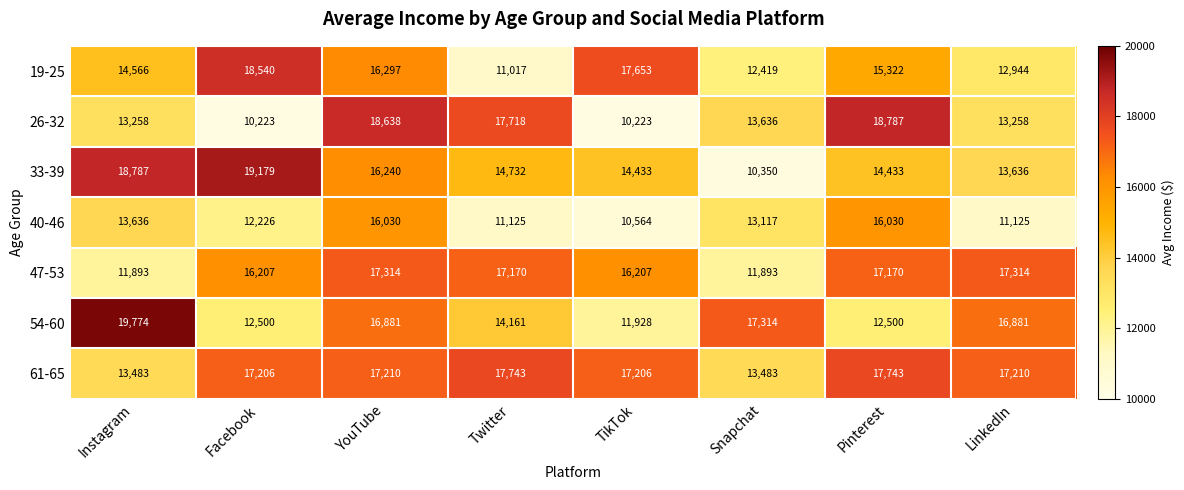

Which series has the largest range (max minus min)?

33-39